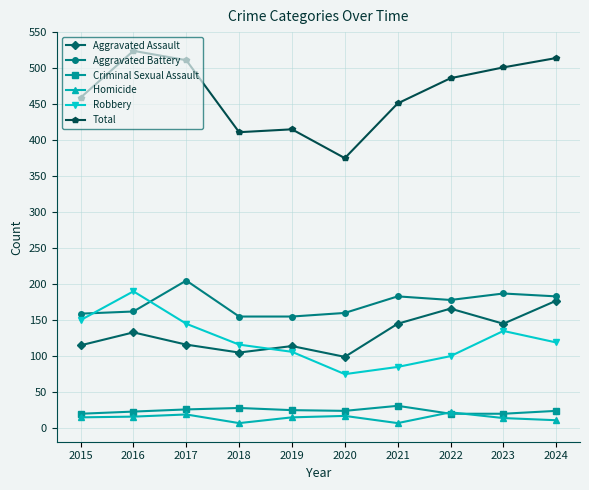

Is it true that Total equals 415 at 2019?

True